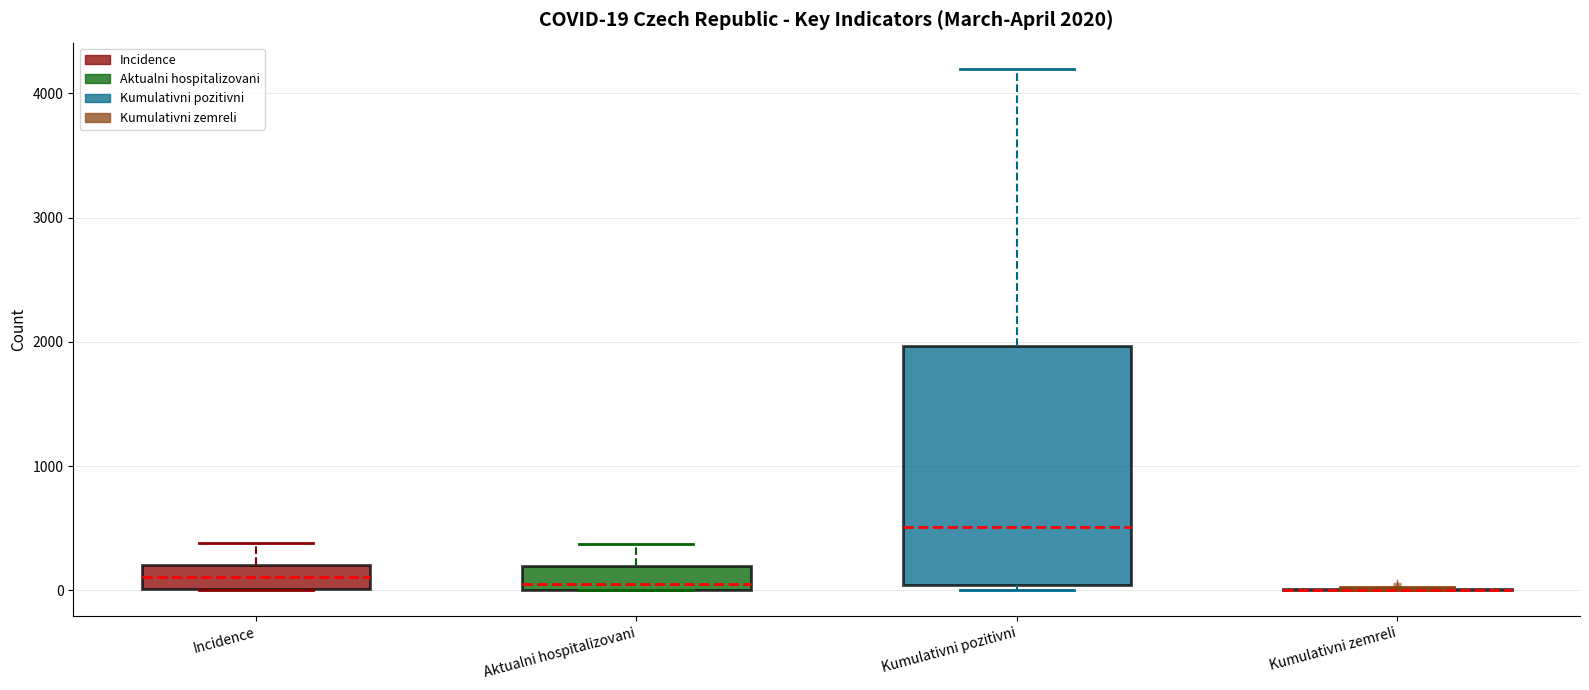

Which box is the tallest, from its lower edge to its upper edge?

Kumulativni pozitivni